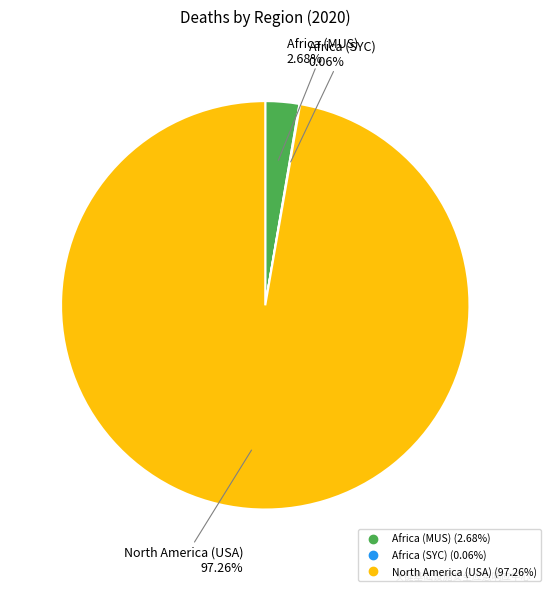

Which category has the biggest portion of the pie?

North America (USA)